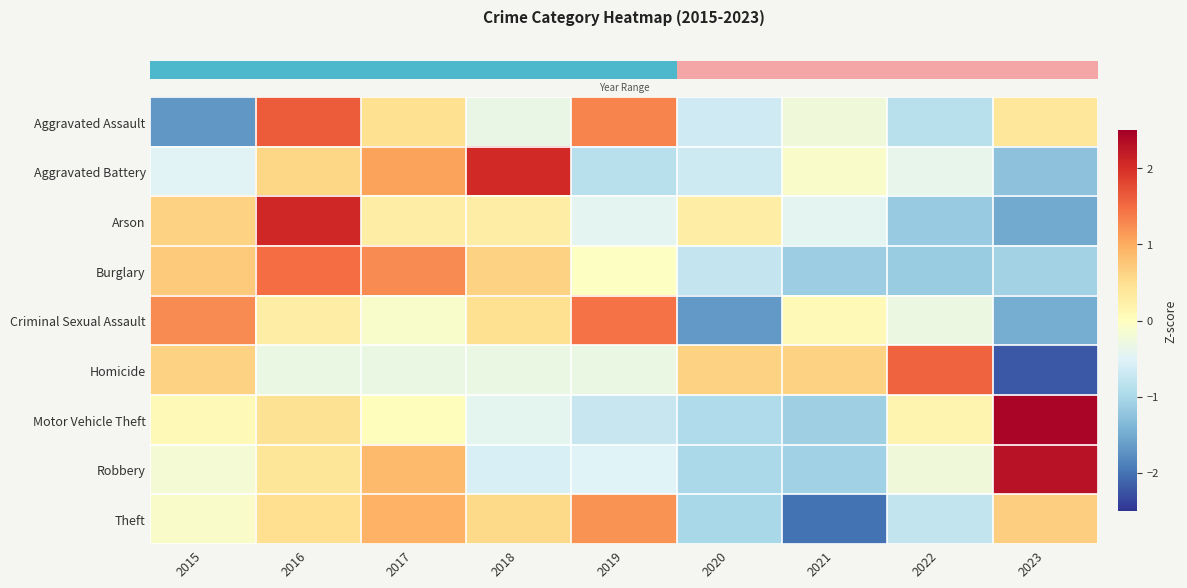

What is the total value across all series at 2019?

1.1